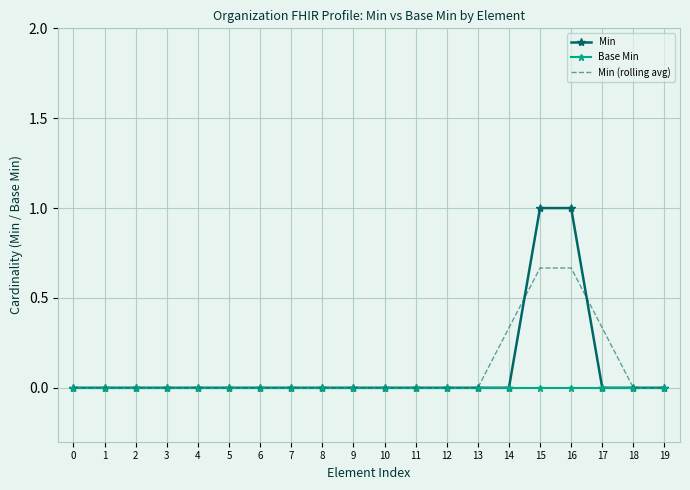

What is the average value of the Min series?

0.1